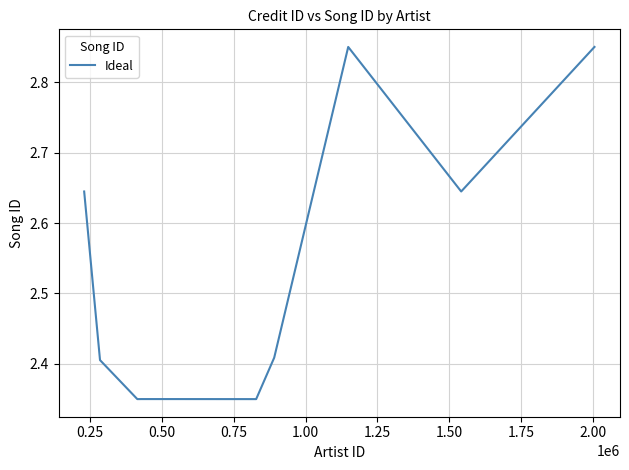

What is the difference between the second highest and second lowest values?

0.5